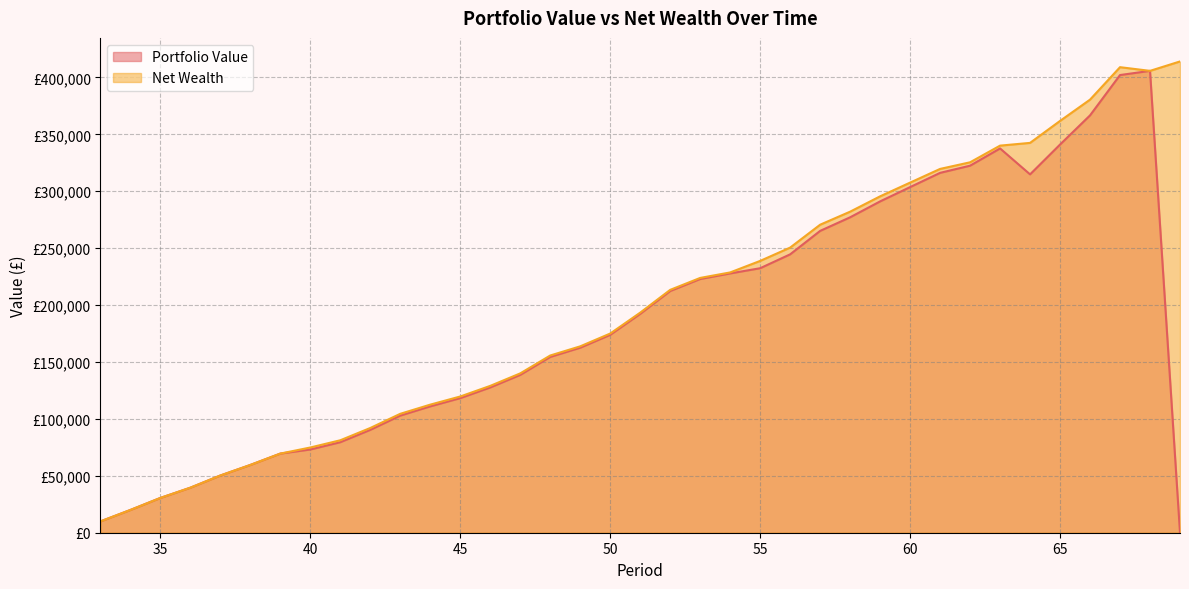

Between 36 and 61, which series saw the biggest shift?

Net Wealth